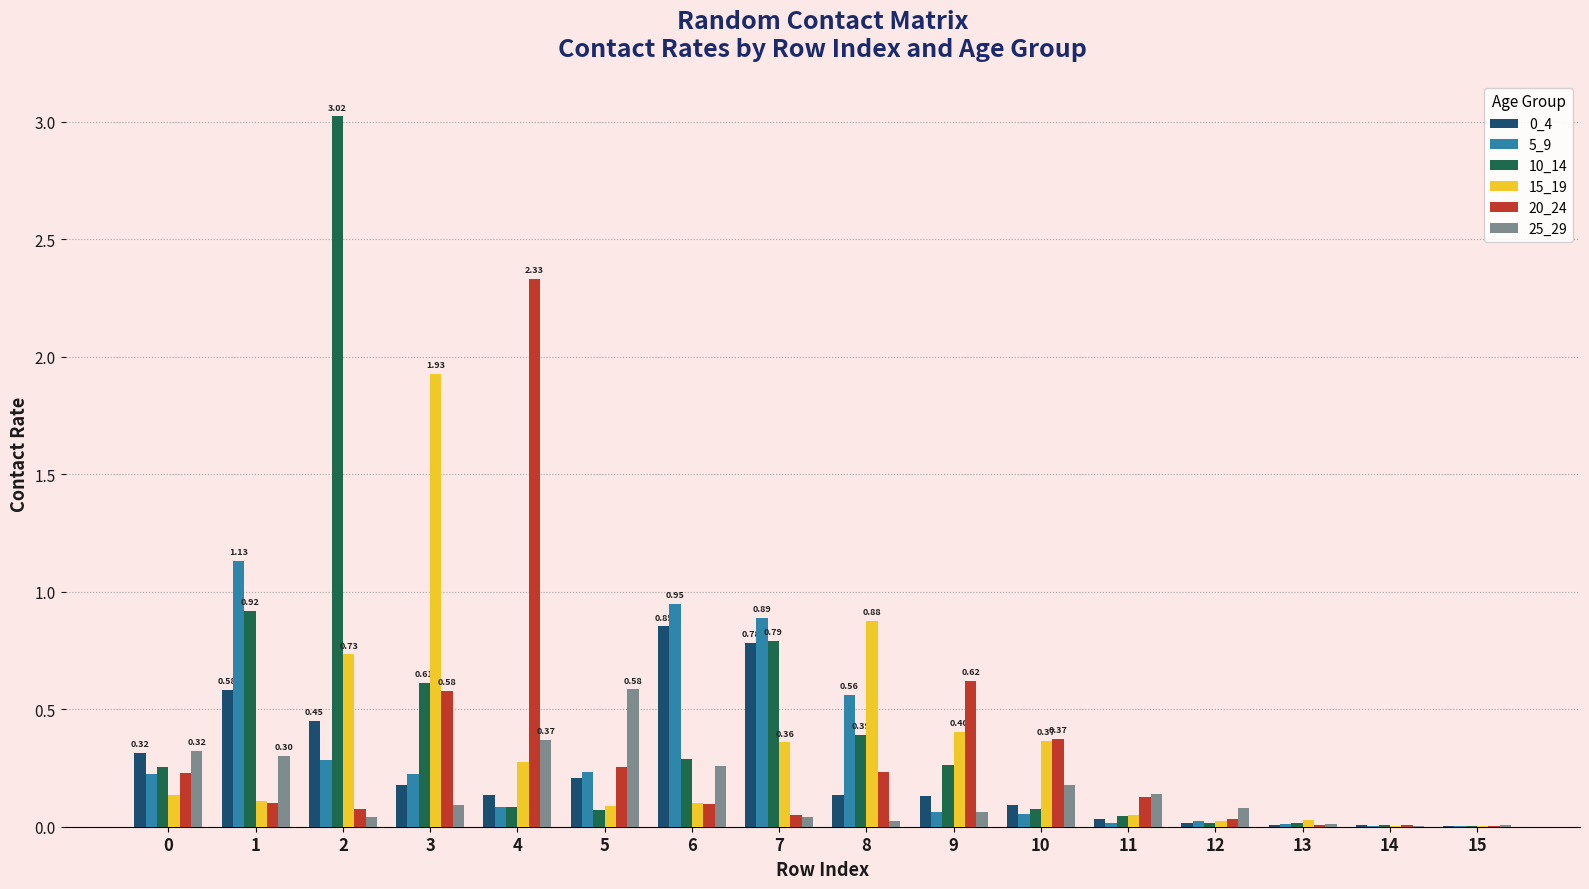

Which series changed the most between 1 and 5?

5_9